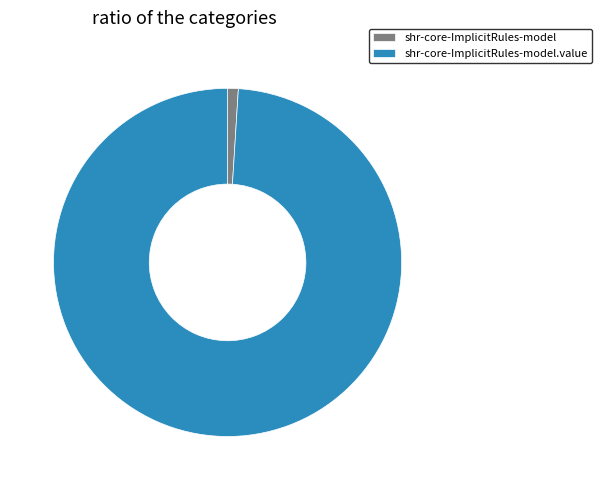

Which slice represents more than half of the pie?

shr-core-ImplicitRules-model.value